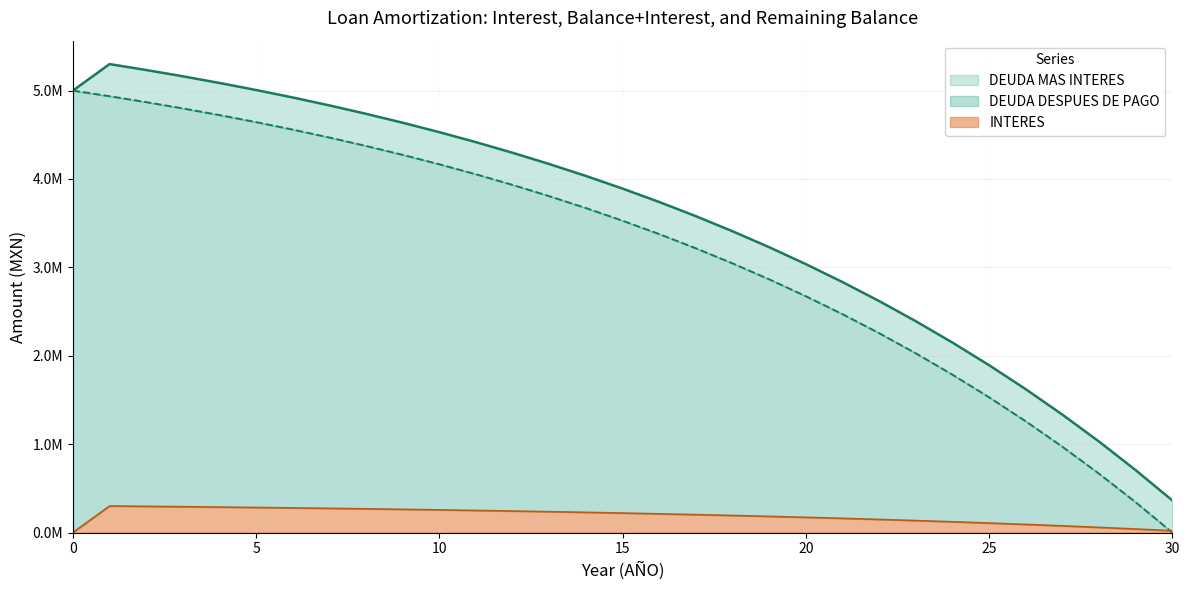

Is it true that DEUDA DESPUES DE PAGO equals 883703.9 at 28?

False